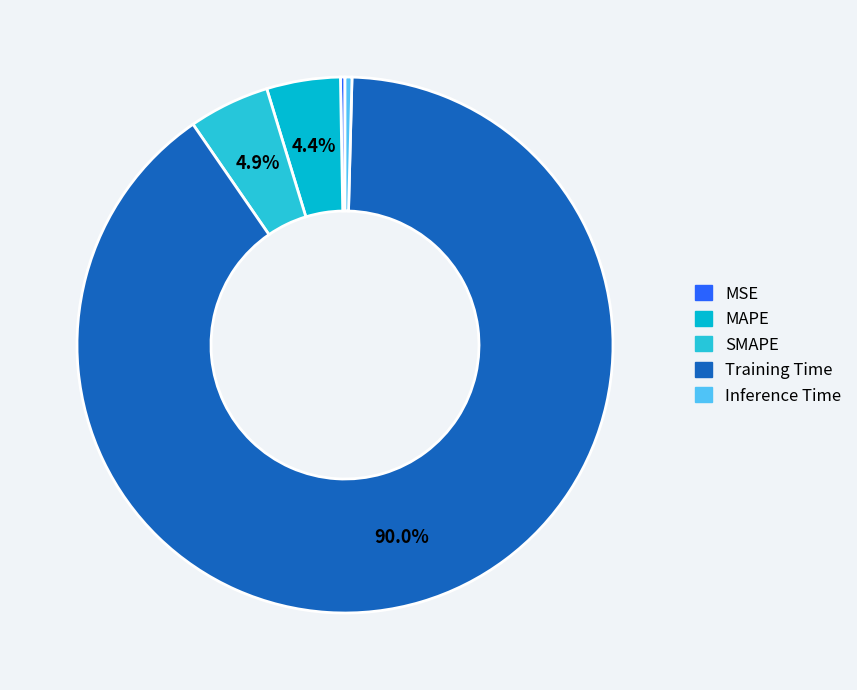

Count the number of slices in the pie.

5